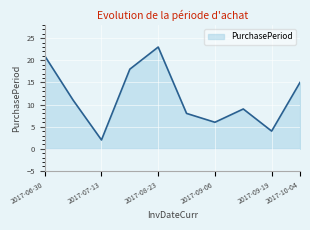

What is the difference between the maximum and minimum values?

21